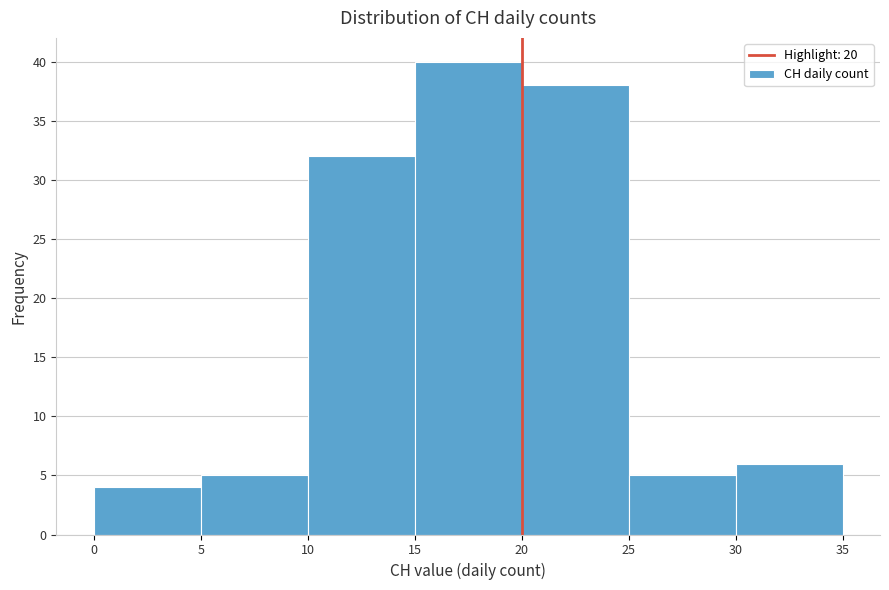

How tall is the bar that spans 20 to 25 on the x-axis? The values are not printed on the chart, so give them approximately, as read against the axis.

38